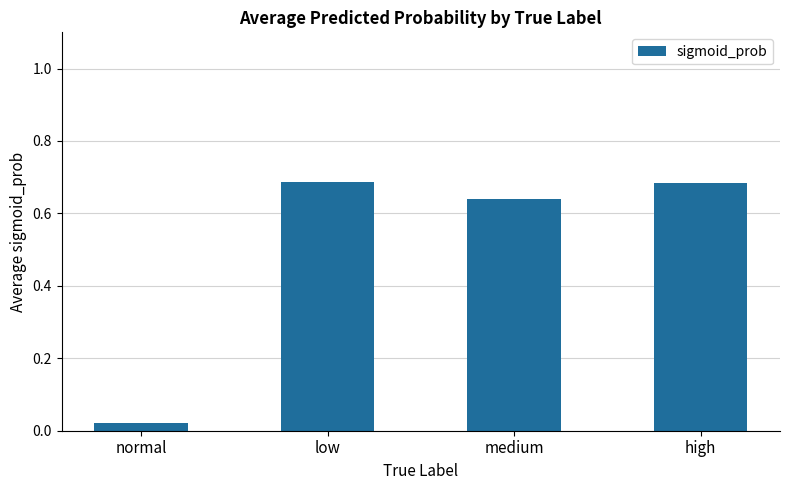

What is the sum of all values?

2.0